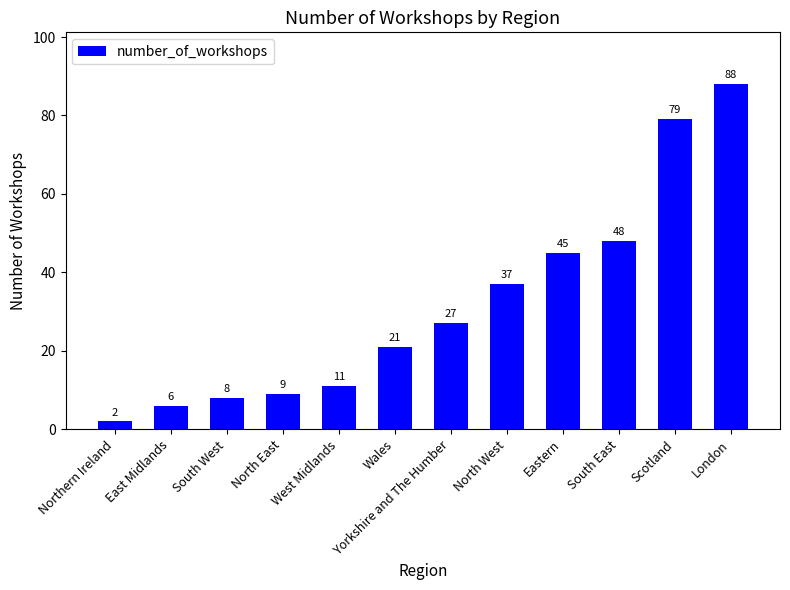

What is the change in value from South West to Wales?

+13